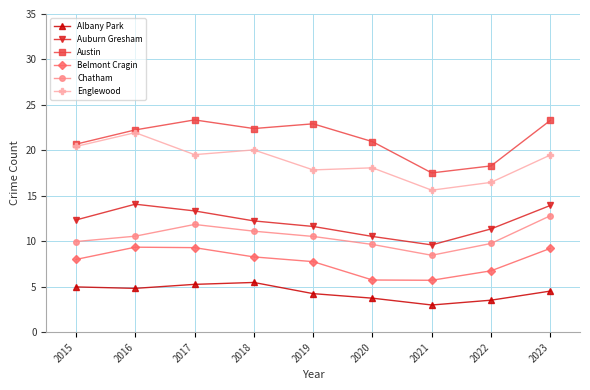

True or false: Auburn Gresham and Chatham intersect in this chart.

False